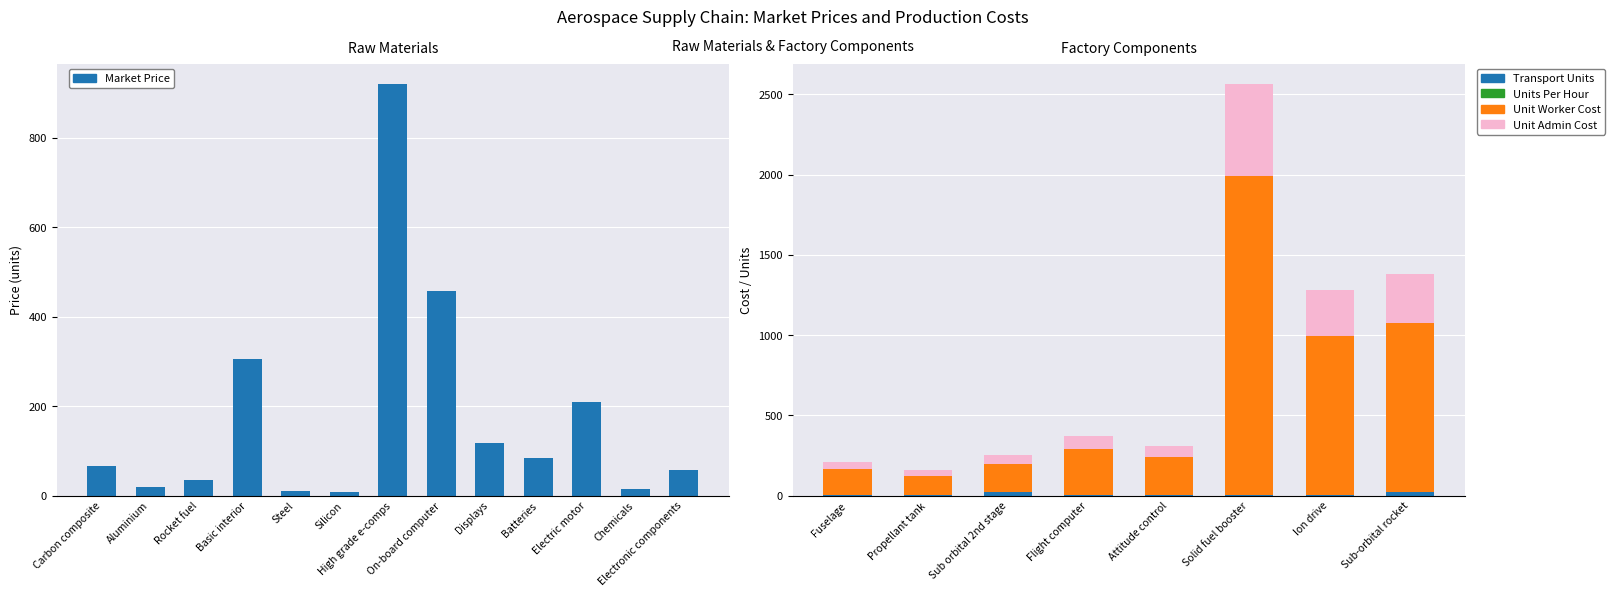

How many bars are there in total?

13